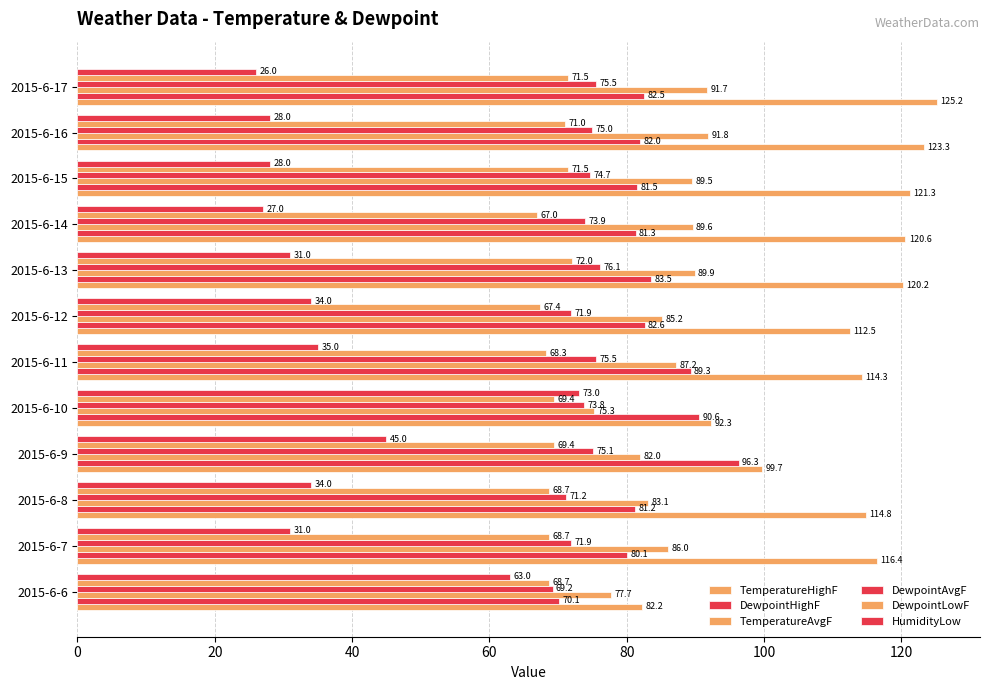

What is the smallest value displayed?

26.0